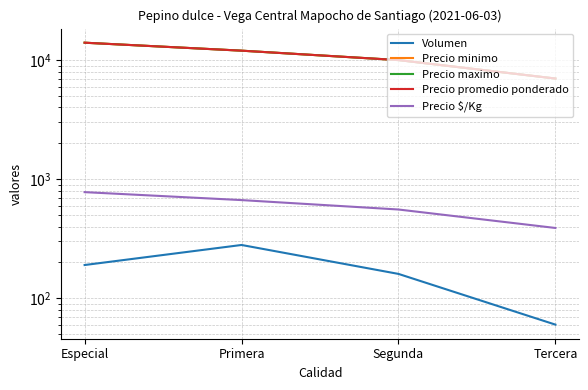

Where does the Precio promedio ponderado series first go above 12000?

Especial